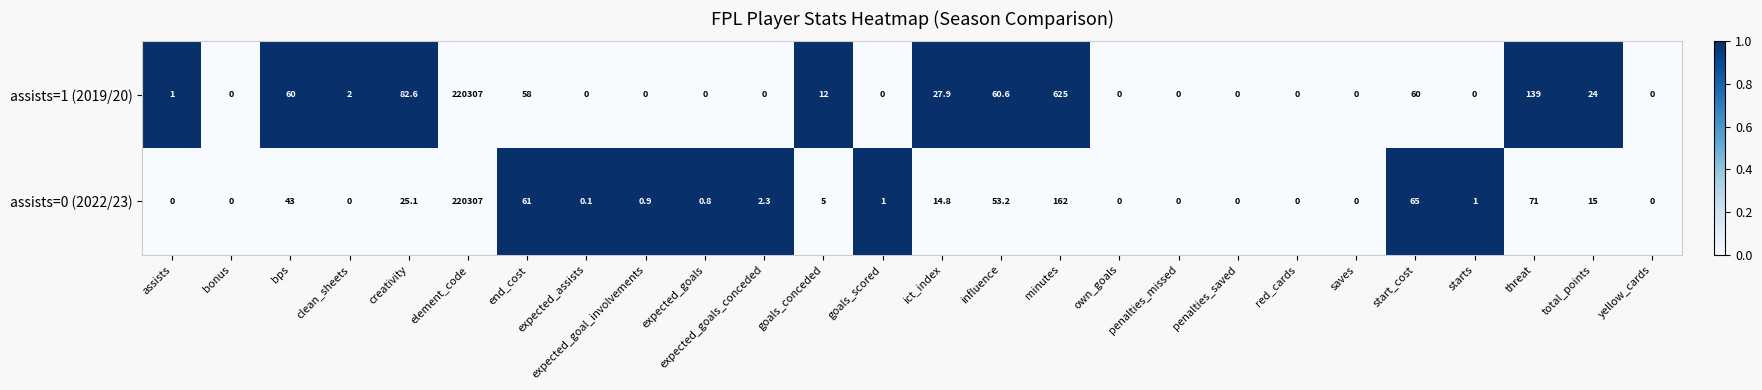

At which category is the sum across all series the highest?

element_code